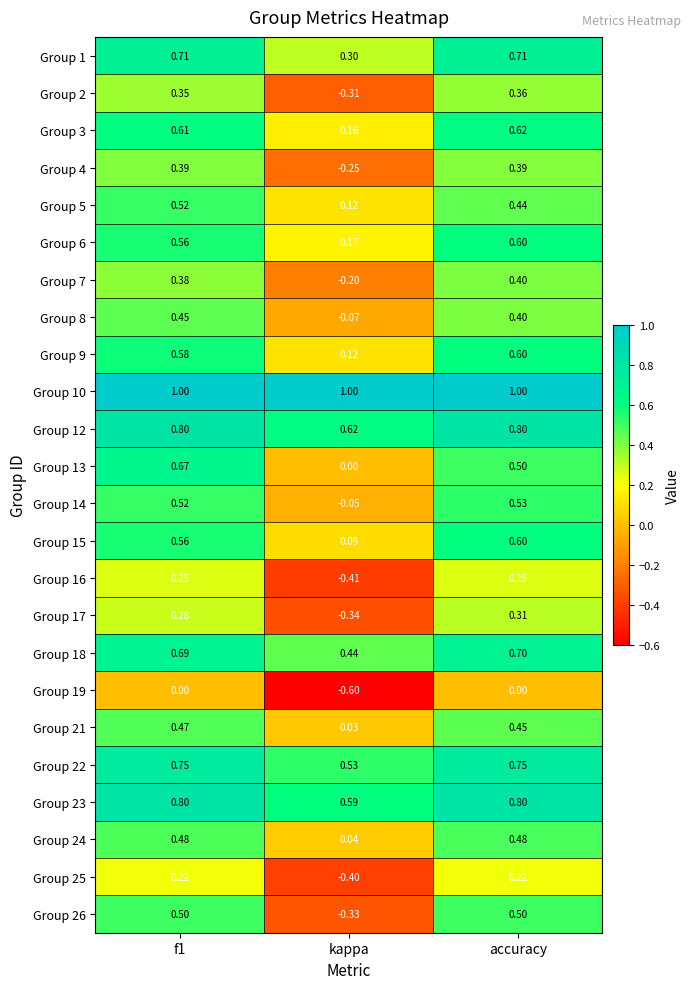

How many categories are shown in the chart?

3